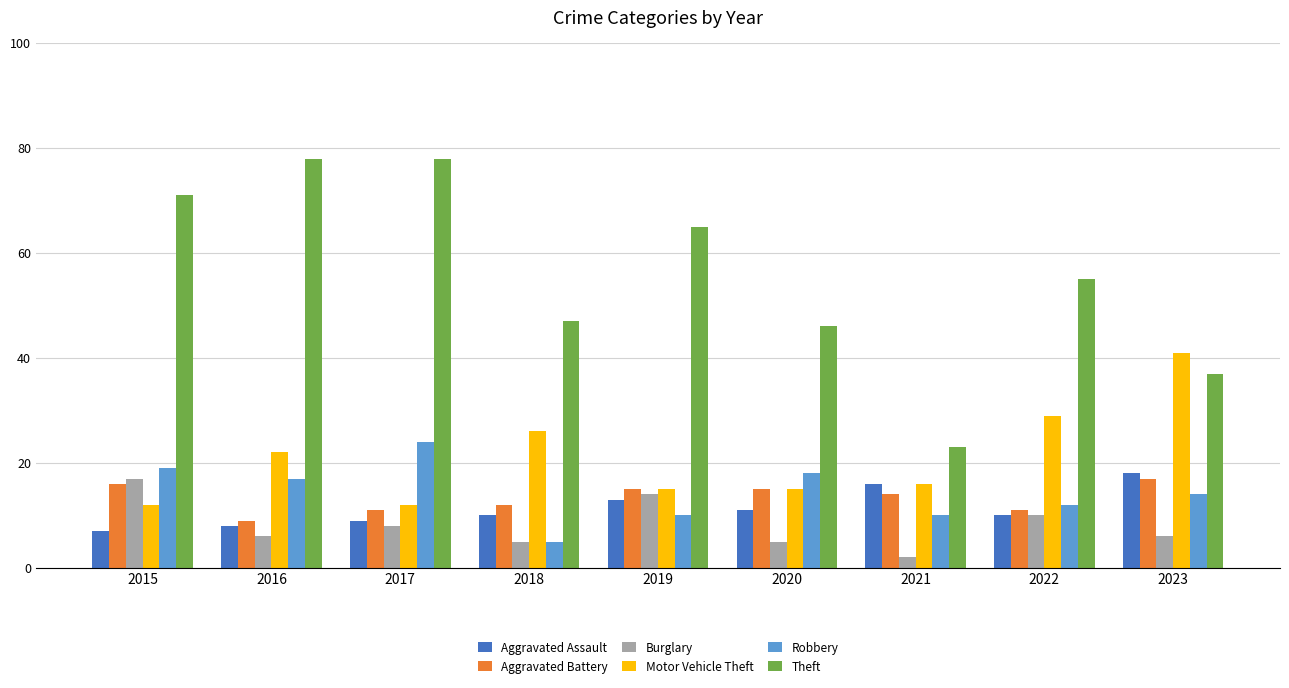

What is the minimum value for Theft?

23